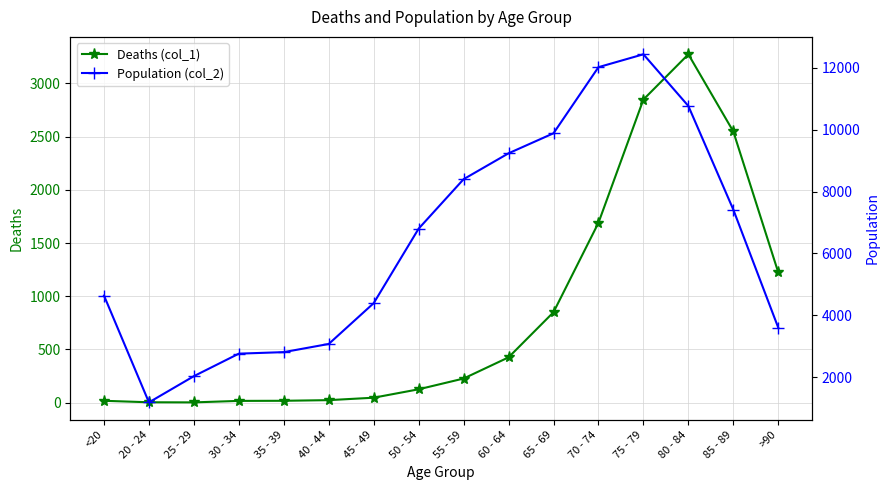

The Deaths (col_1) series shows 47 at 45 - 49. True or false?

True